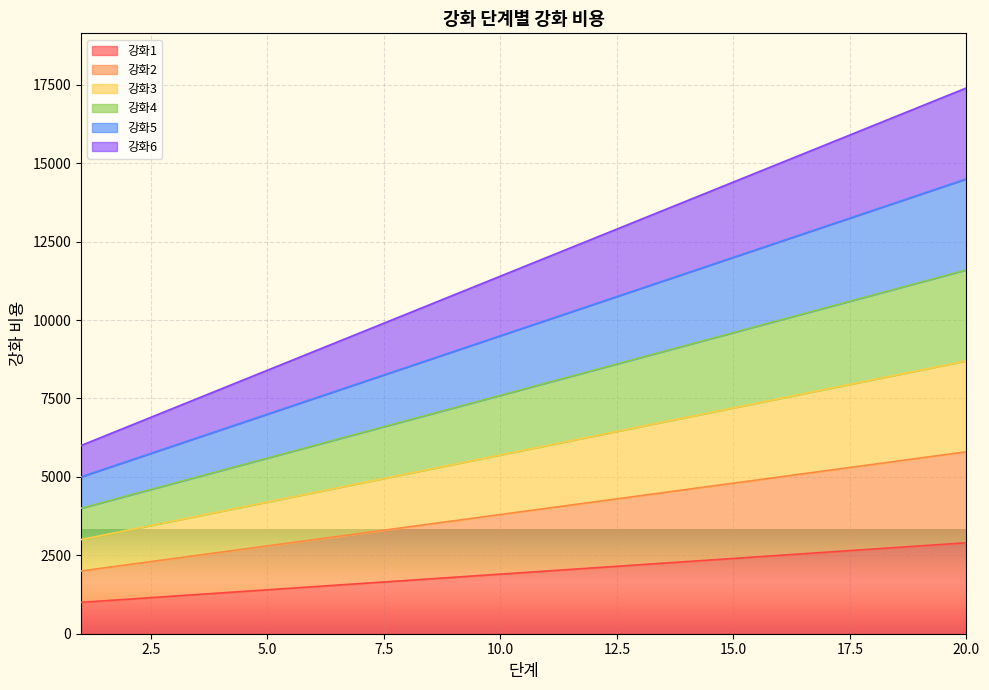

List the labels in order of 강화6 value, largest first.

20, 19, 18, 17, 16, 15, 14, 13, 12, 11, 10, 9, 8, 7, 6, 5, 4, 3, 2, 1